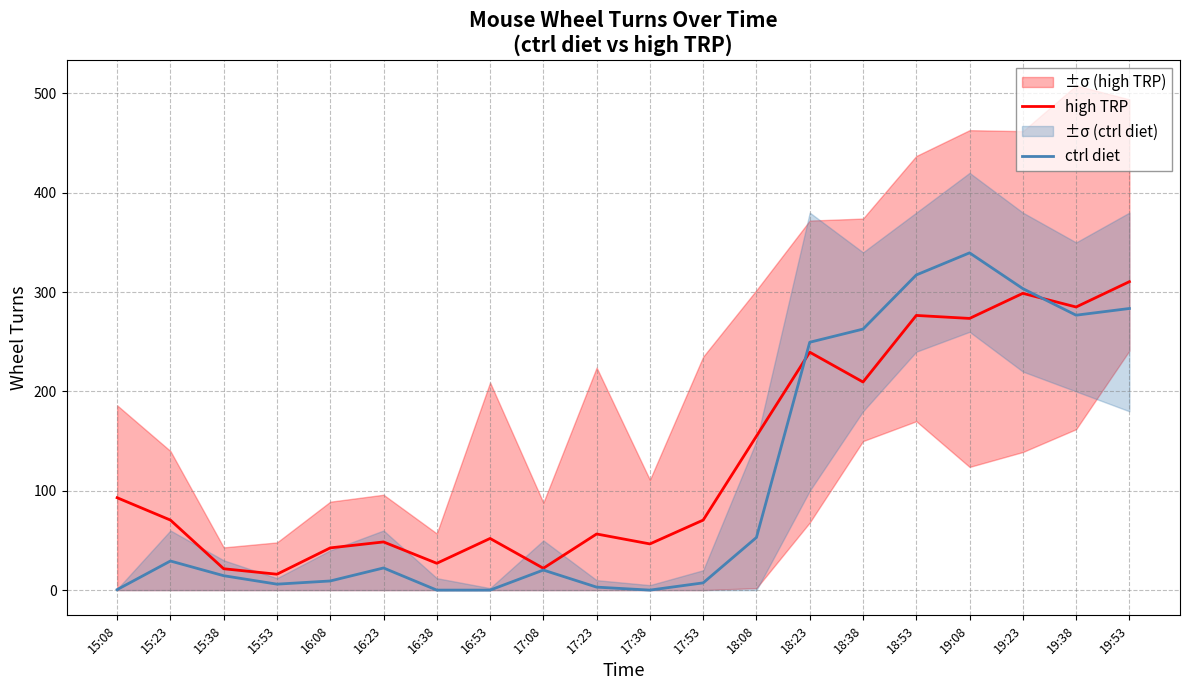

True or false: high TRP has more than 0 interior local peaks.

True